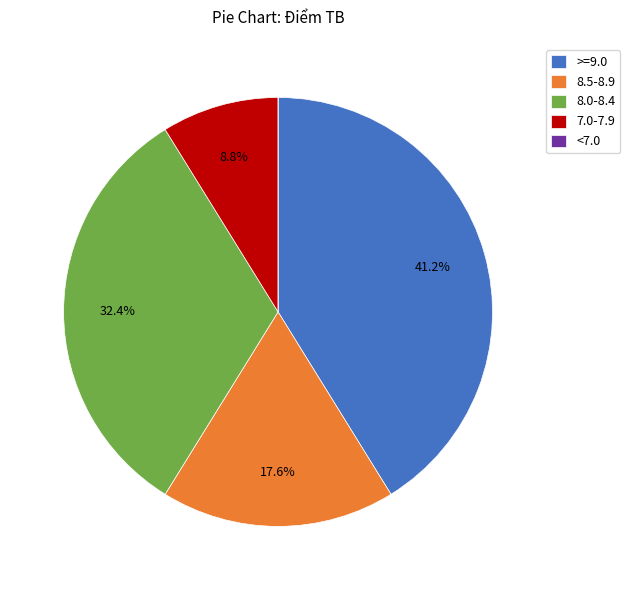

To the nearest percent, what is the difference between the largest and smallest slice percentages?

41%